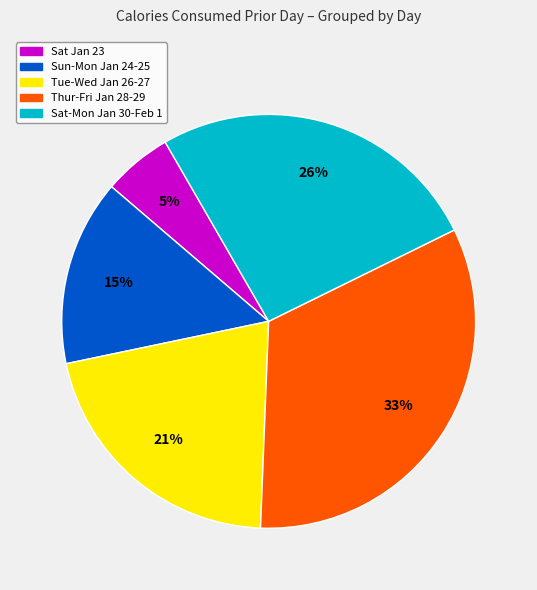

What percentage is the Sun-Mon Jan 24-25 slice, to the nearest percent?

15%